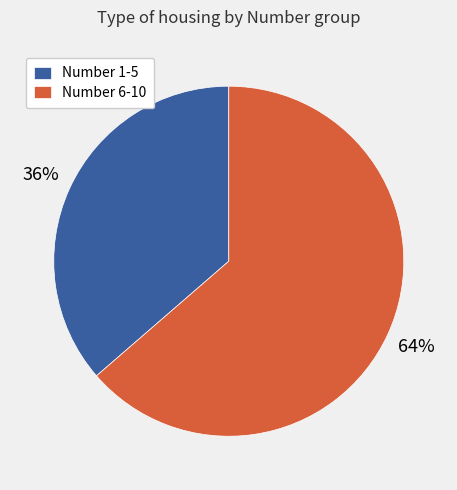

To the nearest percent, what percentage of the pie is Number 1-5?

36%